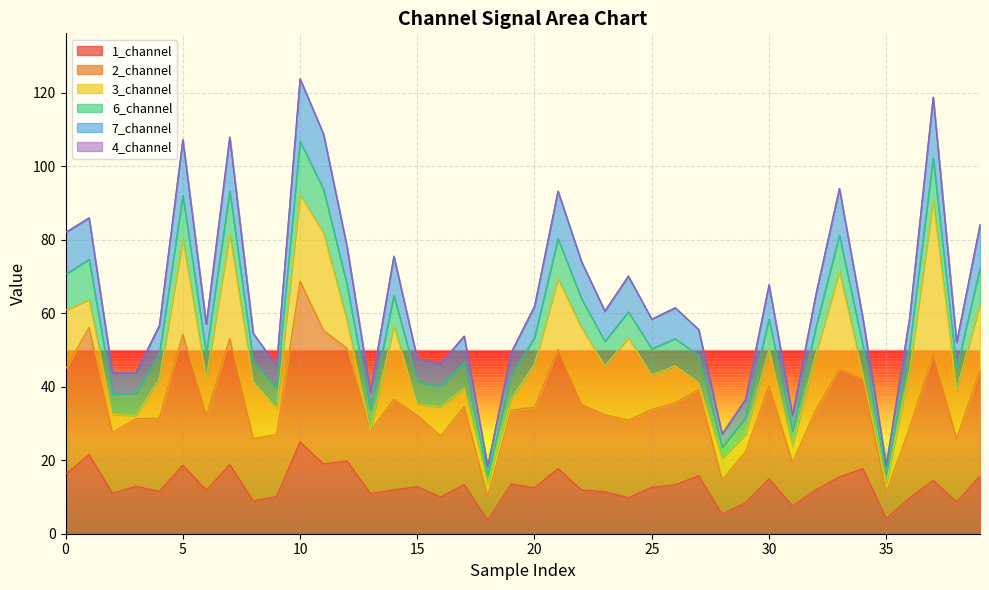

What is the total value across all series at 20?

61.9